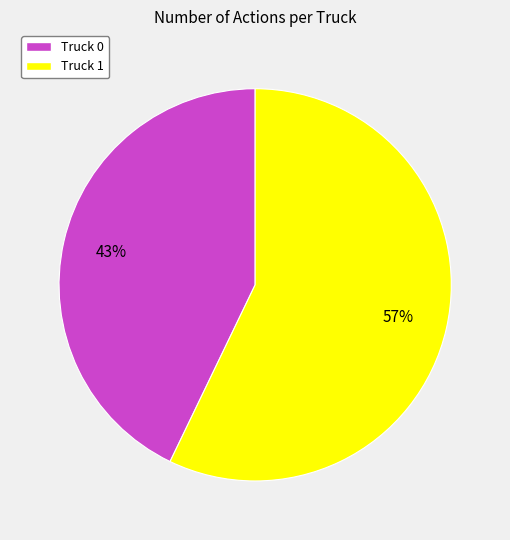

To the nearest percent, what is the difference between the Truck 0 and Truck 1 slice percentages?

14%